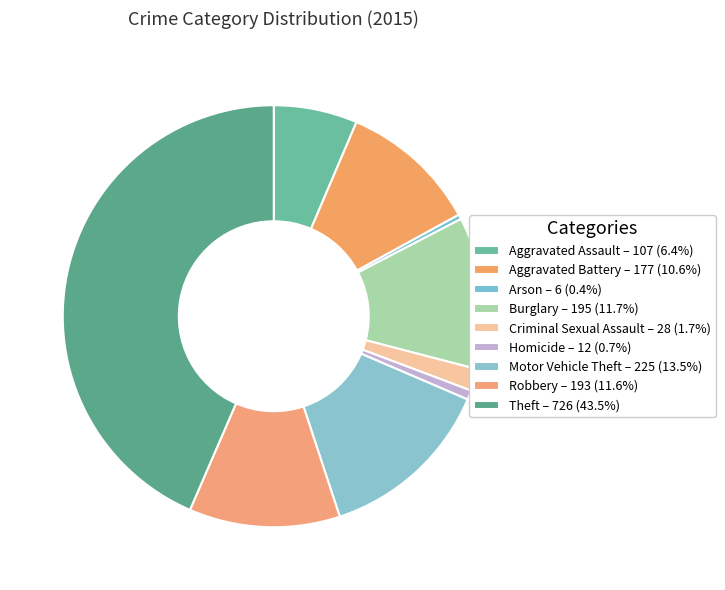

Count the number of slices in the pie.

9